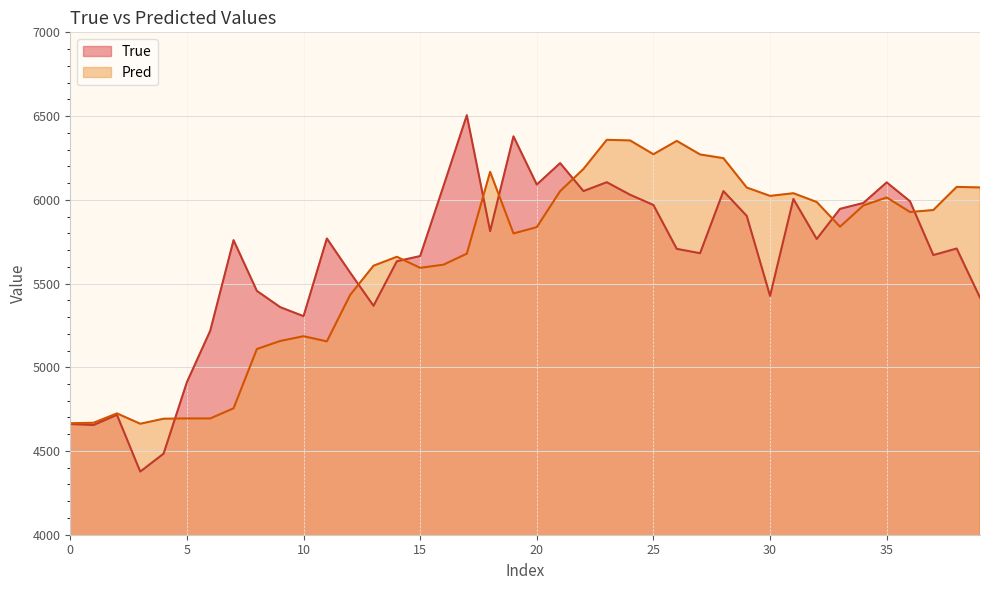

What is the total value across all series at 12?

10997.3